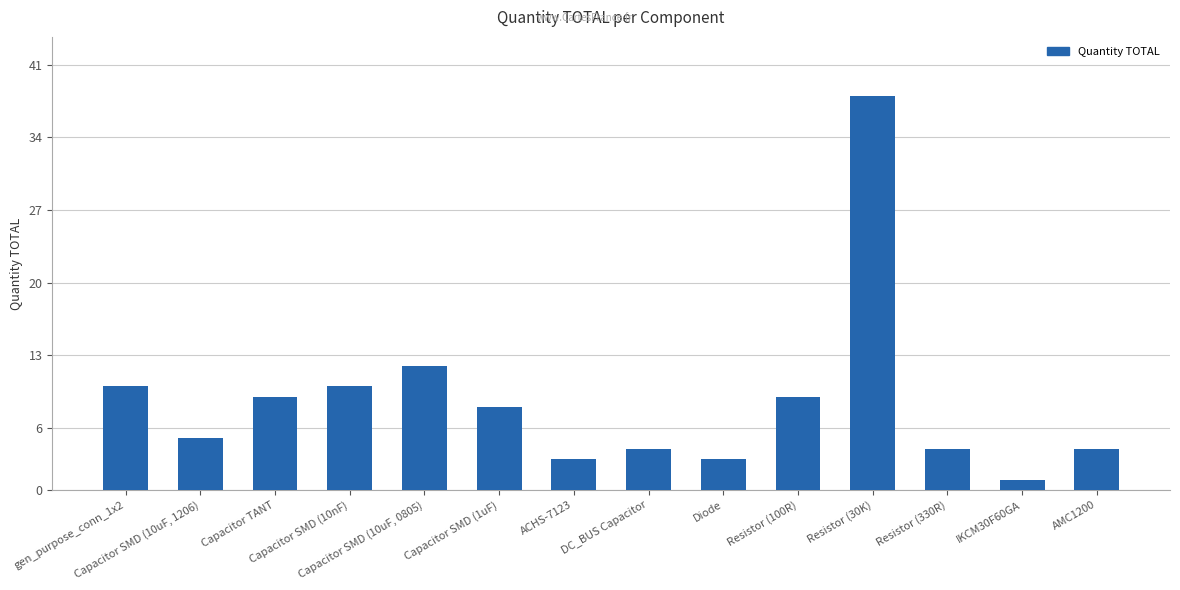

What value does the data have at Resistor (100R)?

9